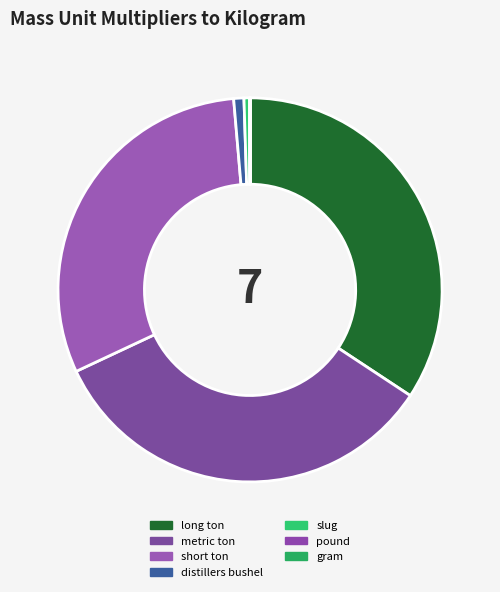

True or false: short ton accounts for 44% of the total.

False